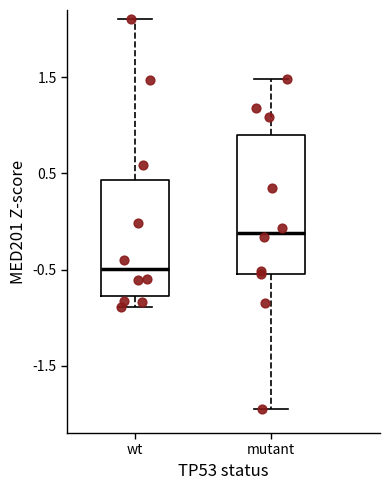

Reading left to right, read every box against the y-axis: the position of its median line, the range the box covers, and the ends of its whiskers. The values are not printed on the chart, so give them approximately, as read against the axis.

wt: median -0.5, box -0.8 to 0.4, whiskers -0.9 to 2.1
mutant: median -0.1, box -0.5 to 0.9, whiskers -1.9 to 1.5